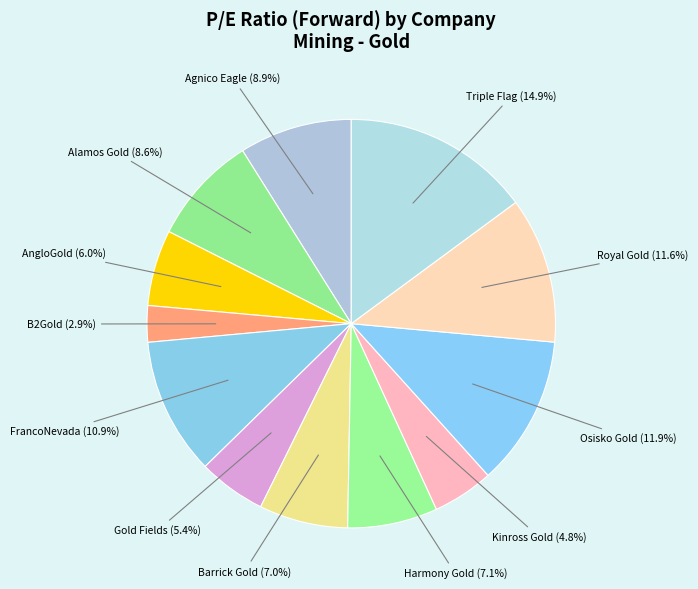

What percentage is the Alamos Gold slice, to the nearest percent?

9%